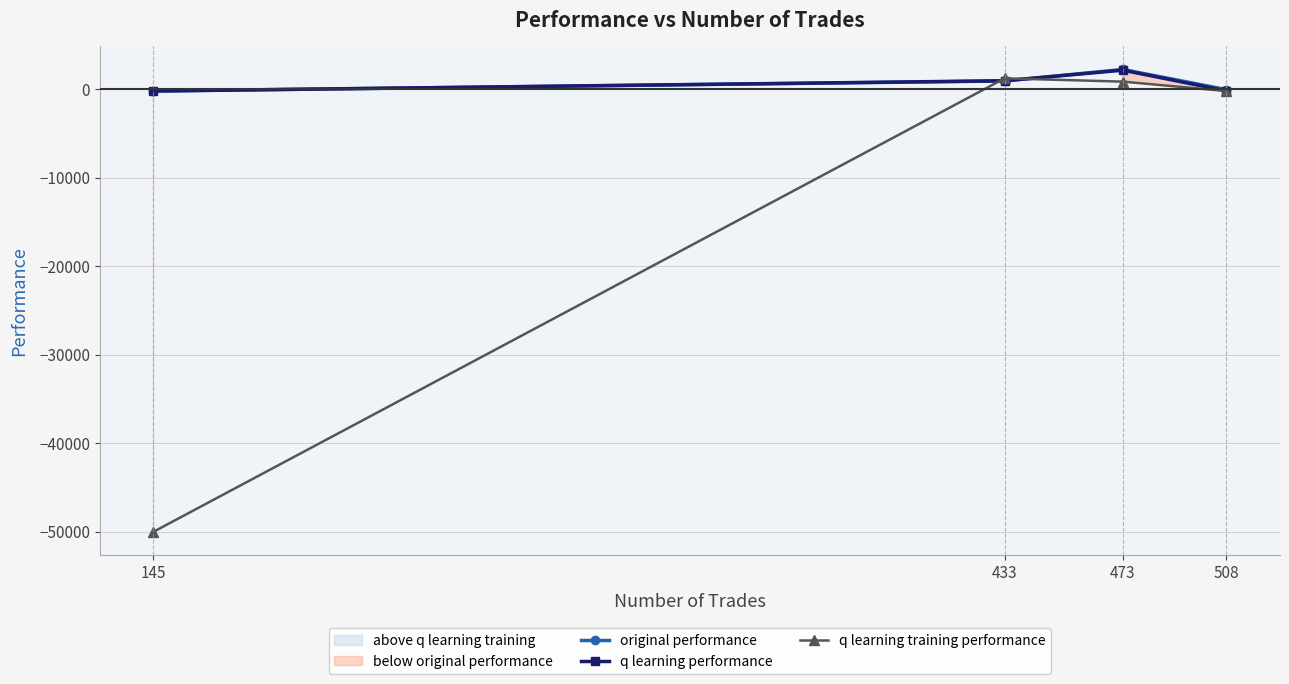

How many interior local peaks does the q learning training performance series have?

1